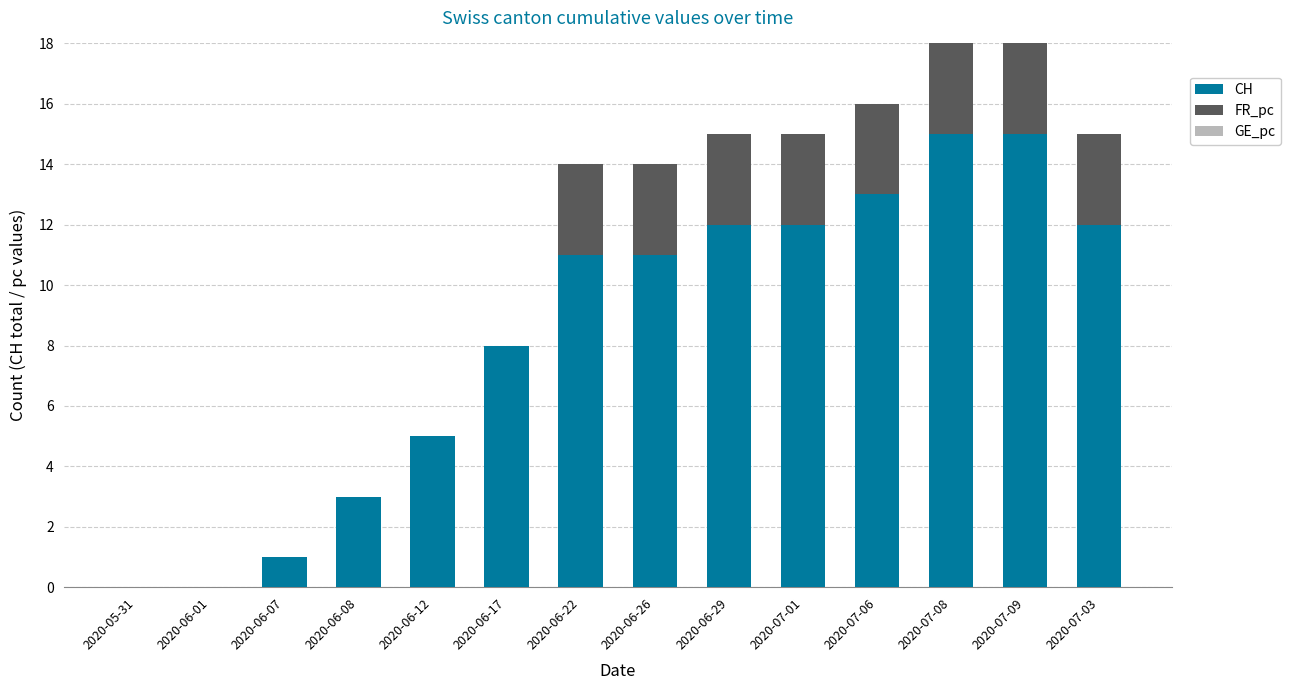

Where is CH nearest to the value 7?

2020-06-17